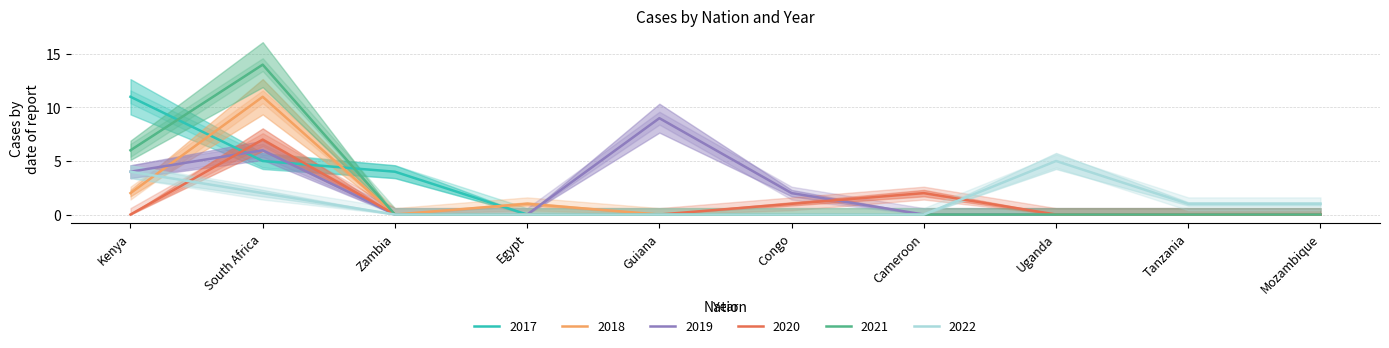

What is the difference between the 2022 values at Tanzania and South Africa?

1